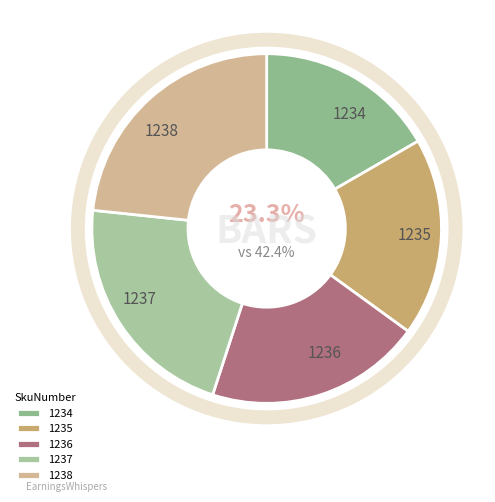

To the nearest percent, what is the difference between the largest and smallest slice percentages?

7%